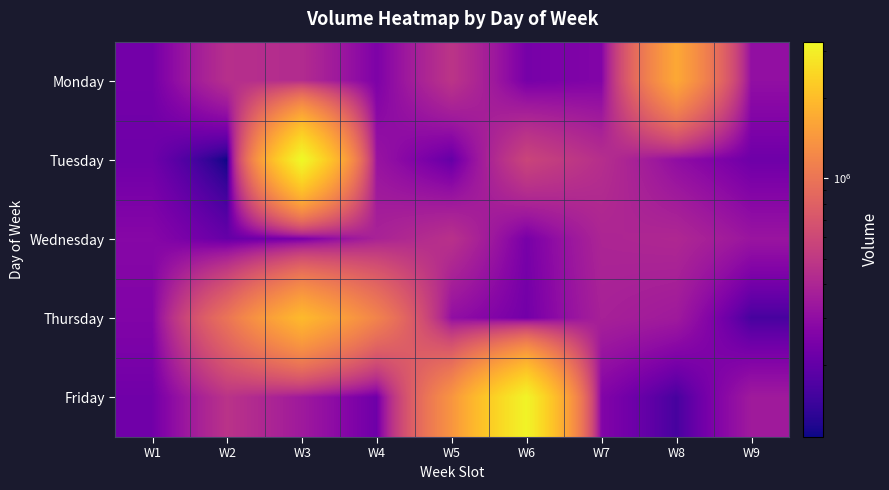

Between W8 and W9, which series saw the biggest shift?

Monday